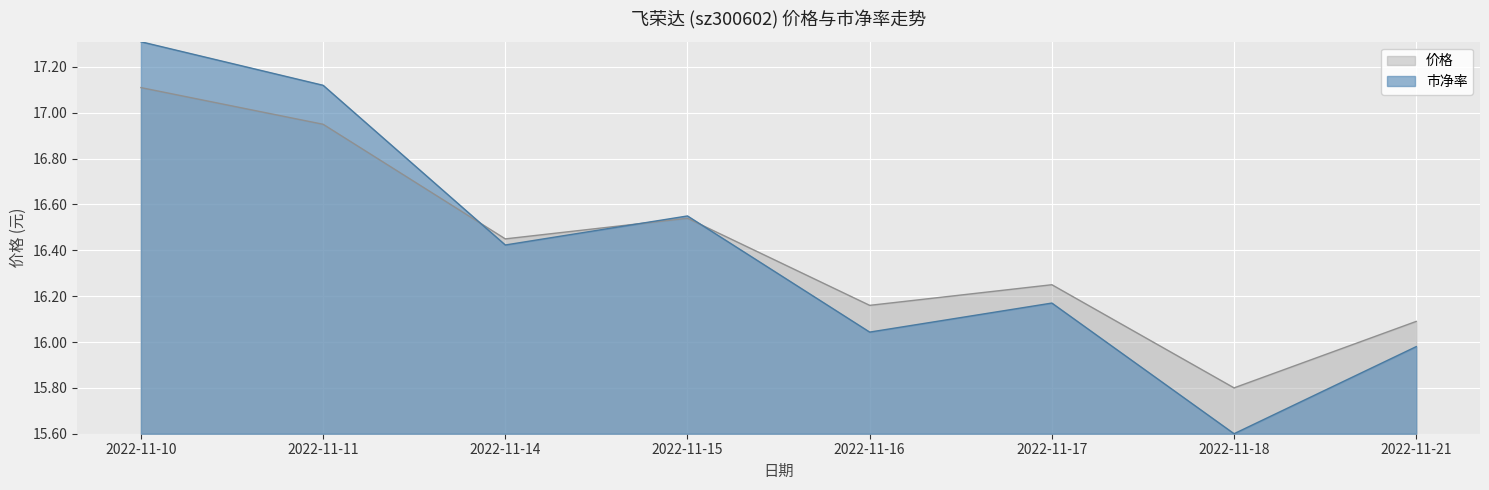

Reading right to left, what are all the values shown in this chart?

价格: 2022-11-21=16.1	2022-11-18=15.8	2022-11-17=16.2	2022-11-16=16.2	2022-11-15=16.5	2022-11-14=16.4	2022-11-11=16.9	2022-11-10=17.1
市净率: 2022-11-21=16.0	2022-11-18=15.6	2022-11-17=16.2	2022-11-16=16.0	2022-11-15=16.6	2022-11-14=16.4	2022-11-11=17.1	2022-11-10=17.3